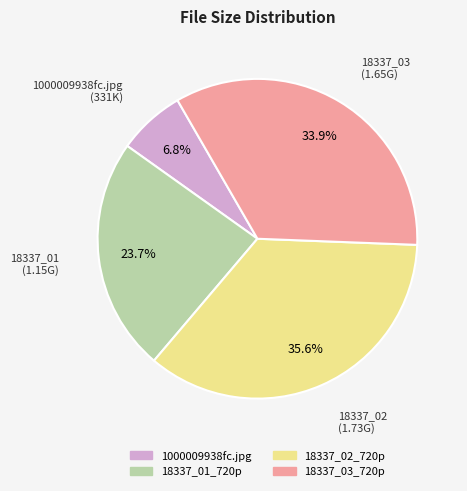

Is the sum of 18337_02_720p and 1000009938fc.jpg greater than half?

No